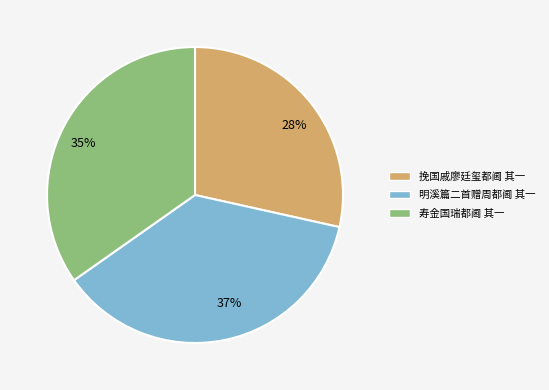

Does 挽国戚廖廷玺都阃 其一 account for over 50% of the chart?

No